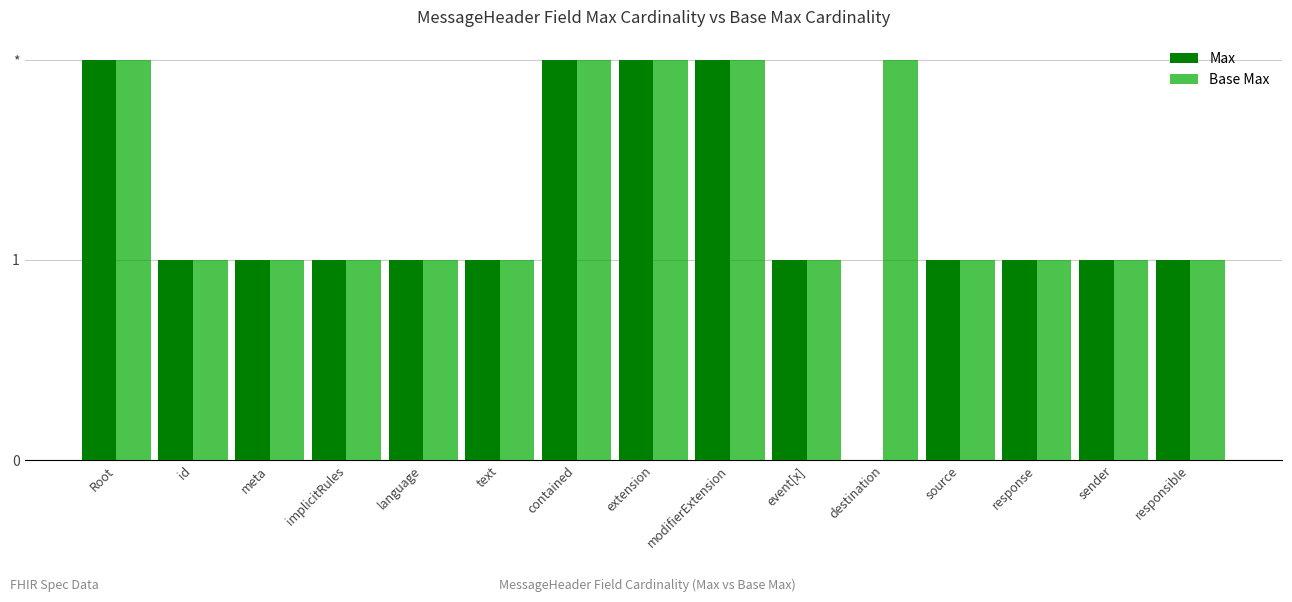

What position from the right is destination?

5